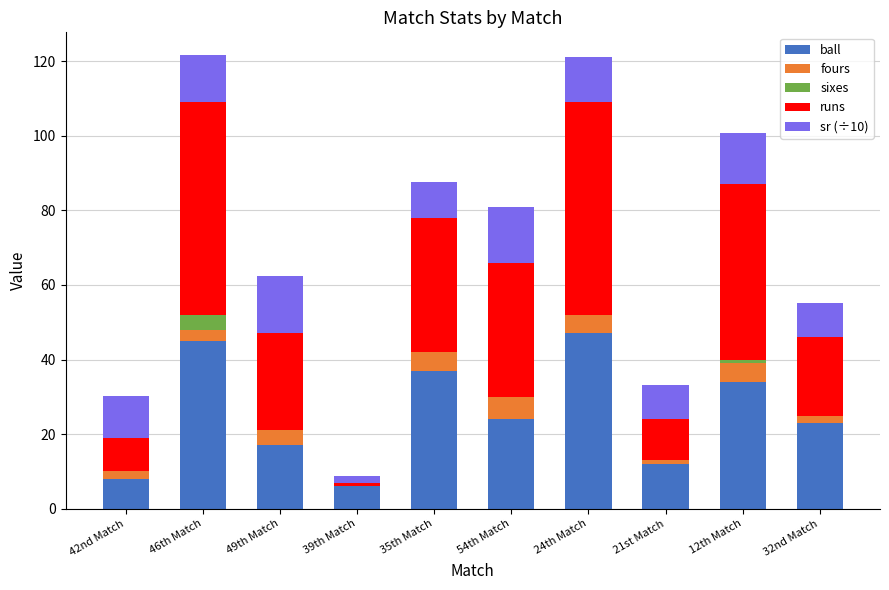

How many categories are shown in the chart?

10